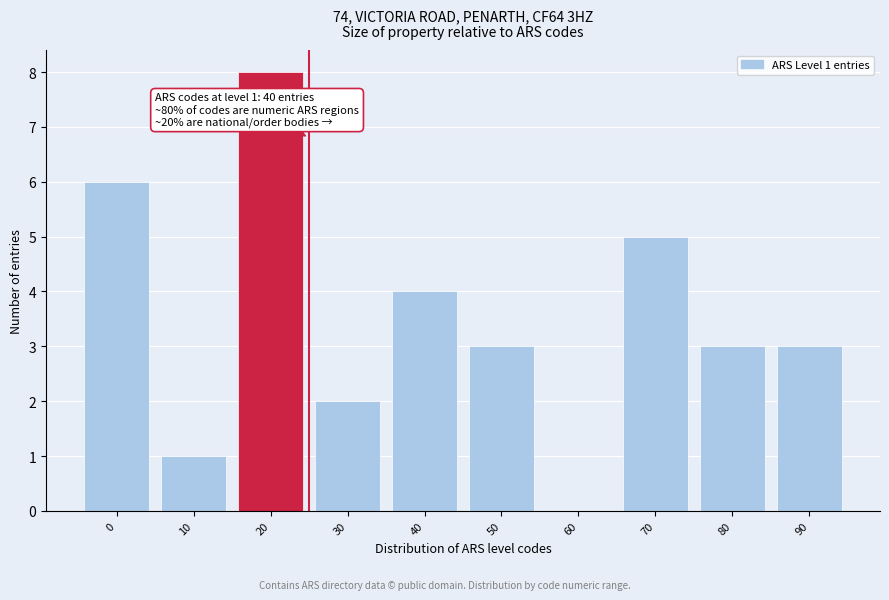

Reading left to right, what are all the values shown in this chart?

0=6	10=1	20=8	30=2	40=4	50=3	60=0	70=5	80=3	90=3